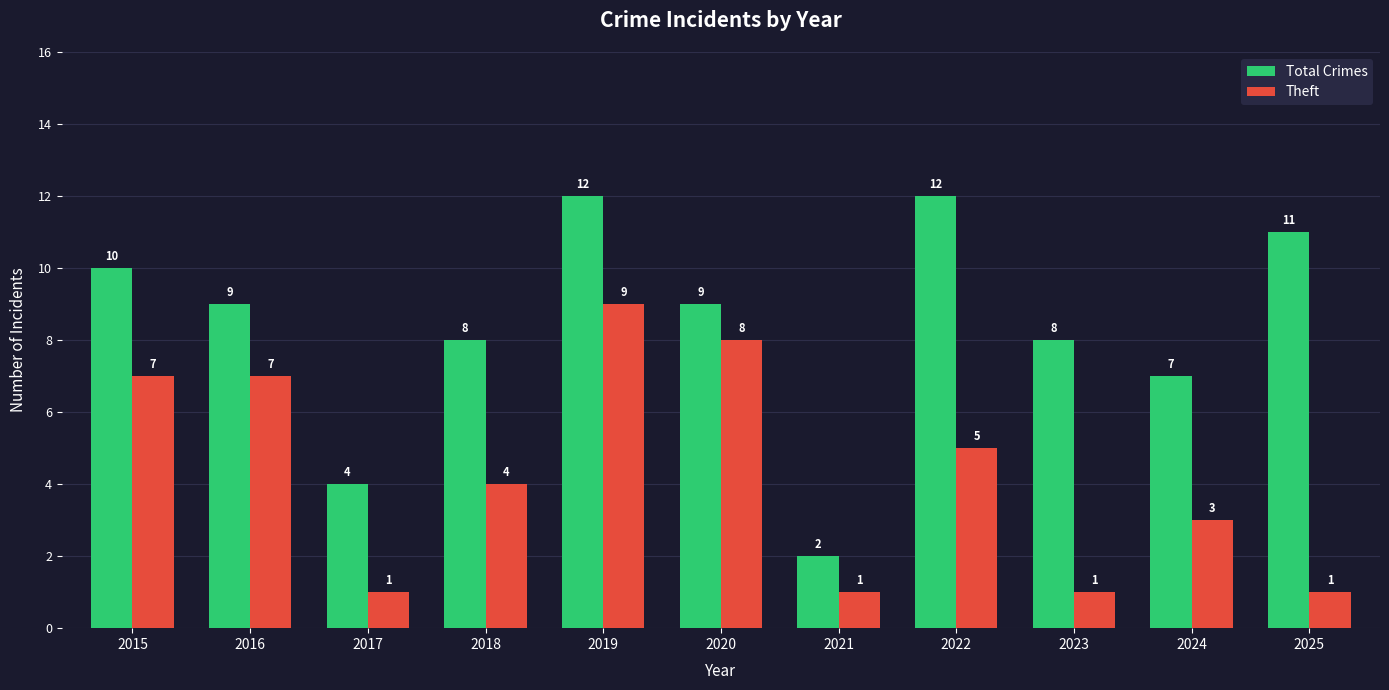

Which series changed the most between 2022 and 2024?

Total Crimes